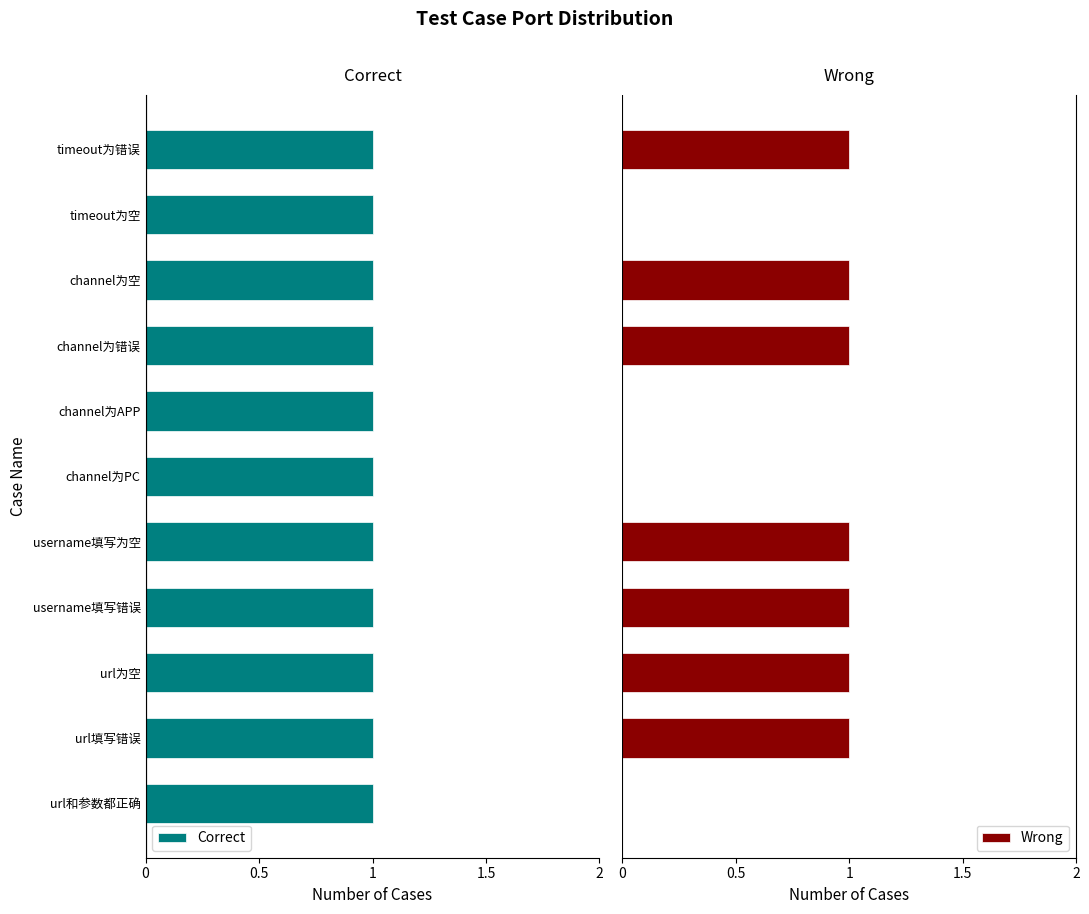

What is the sum of all Wrong values?

7